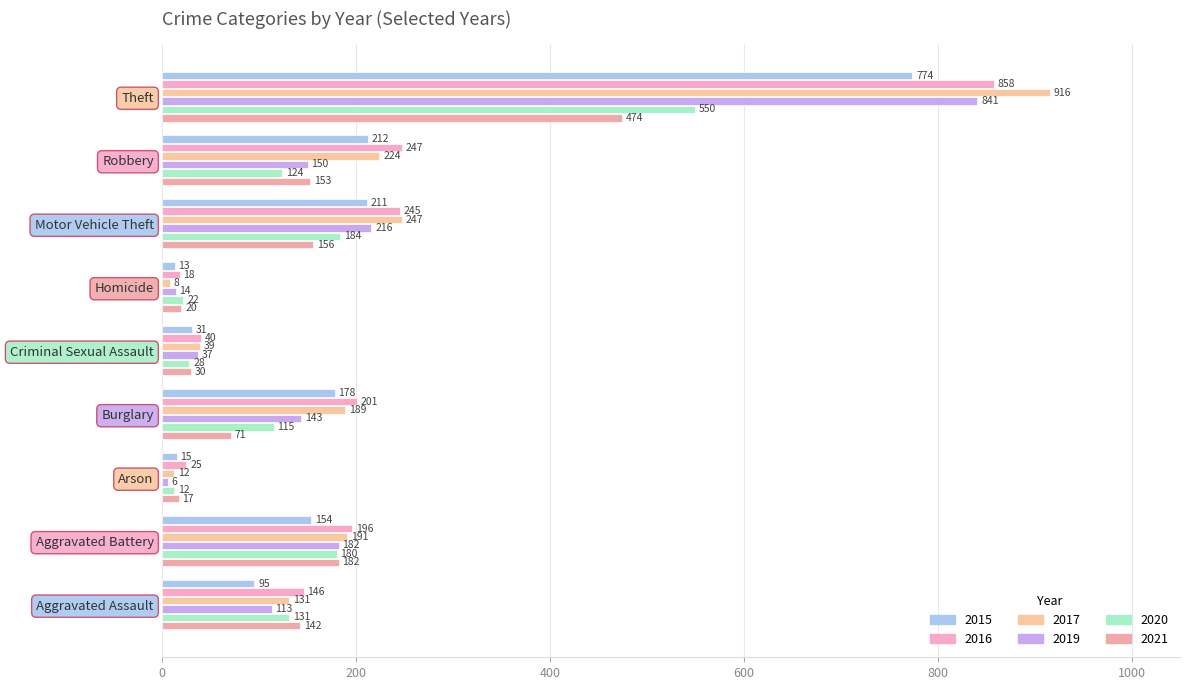

Between Burglary and Theft, which is larger?

Theft